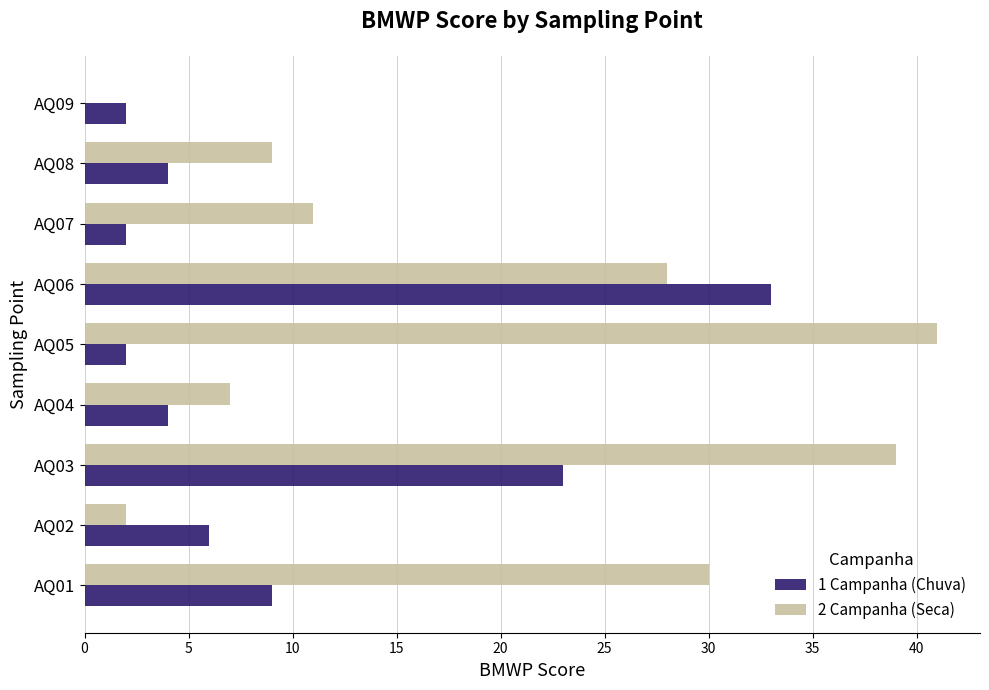

What is the greatest value displayed?

41